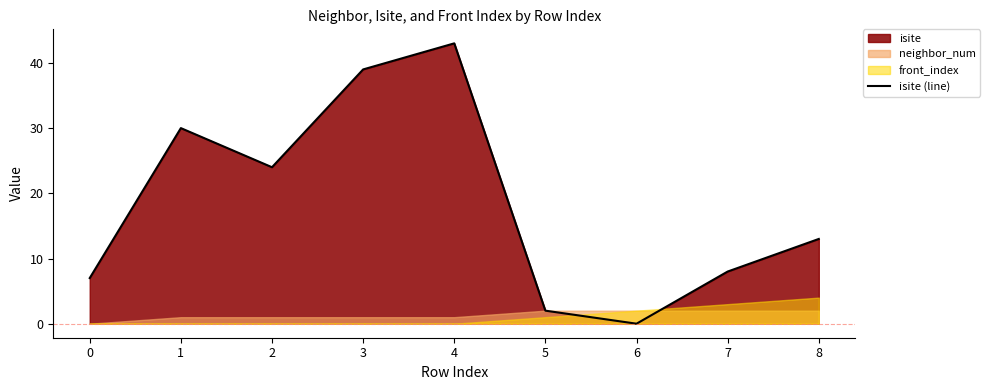

Which label corresponds to the largest value in the chart?

4